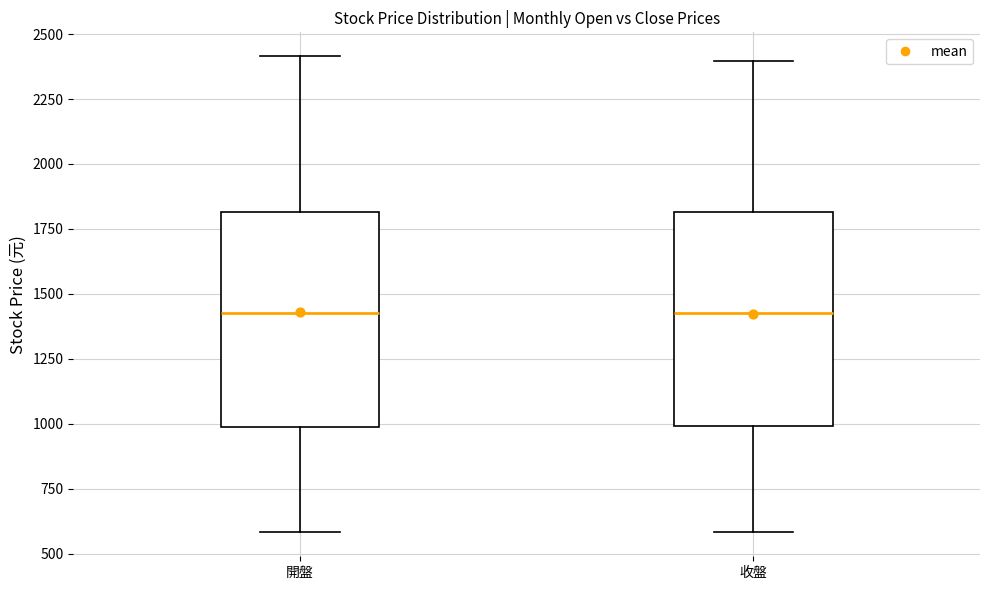

Reading left to right, transcribe this box plot: for each box, give where its median line is, the range the box spans, and where its two whiskers end, as read against the y-axis. The values are not printed on the chart, so give them approximately, as read against the axis.

開盤: median 1450, box 1000 to 1800, whiskers 600 to 2400
收盤: median 1450, box 1000 to 1800, whiskers 600 to 2400